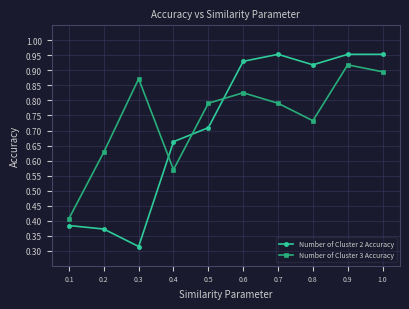

In Number of Cluster 3 Accuracy, how many points are lower than both neighbors (excluding endpoints)?

2